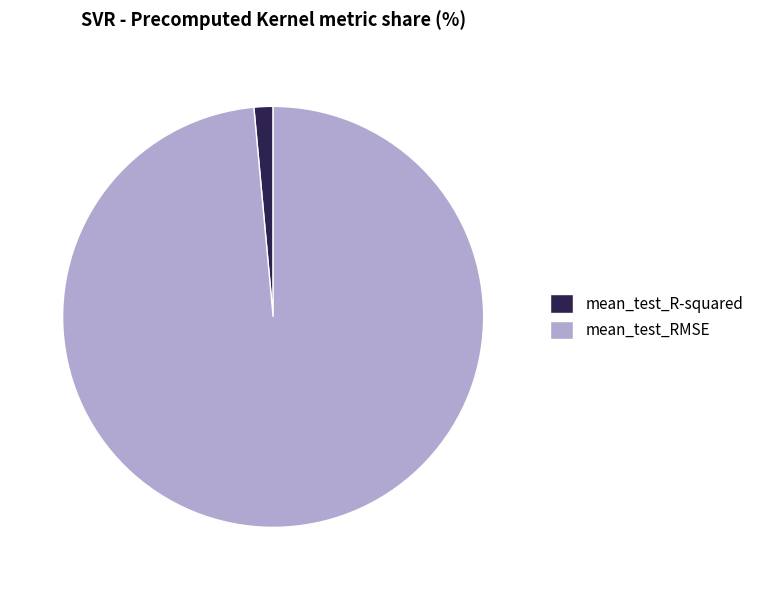

Rank the categories by value from highest to lowest.

mean_test_RMSE, mean_test_R-squared